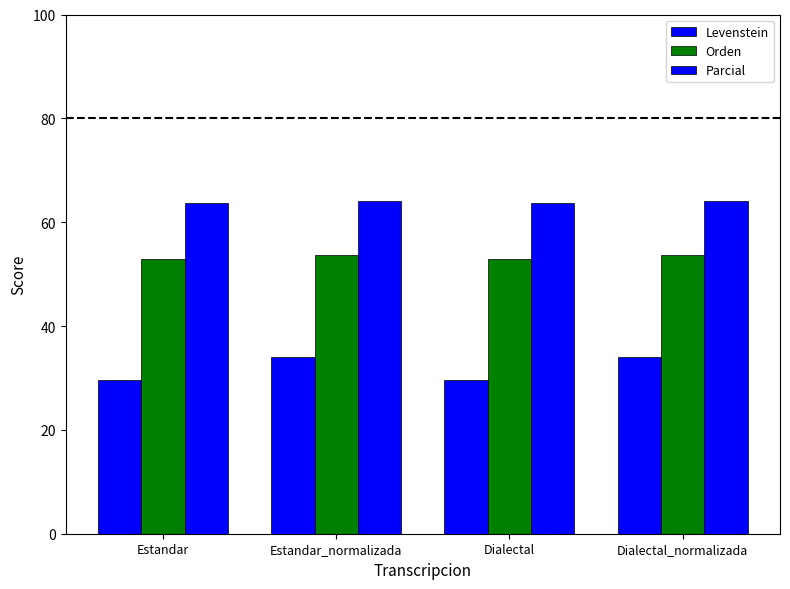

How many bars are there in each group?

3